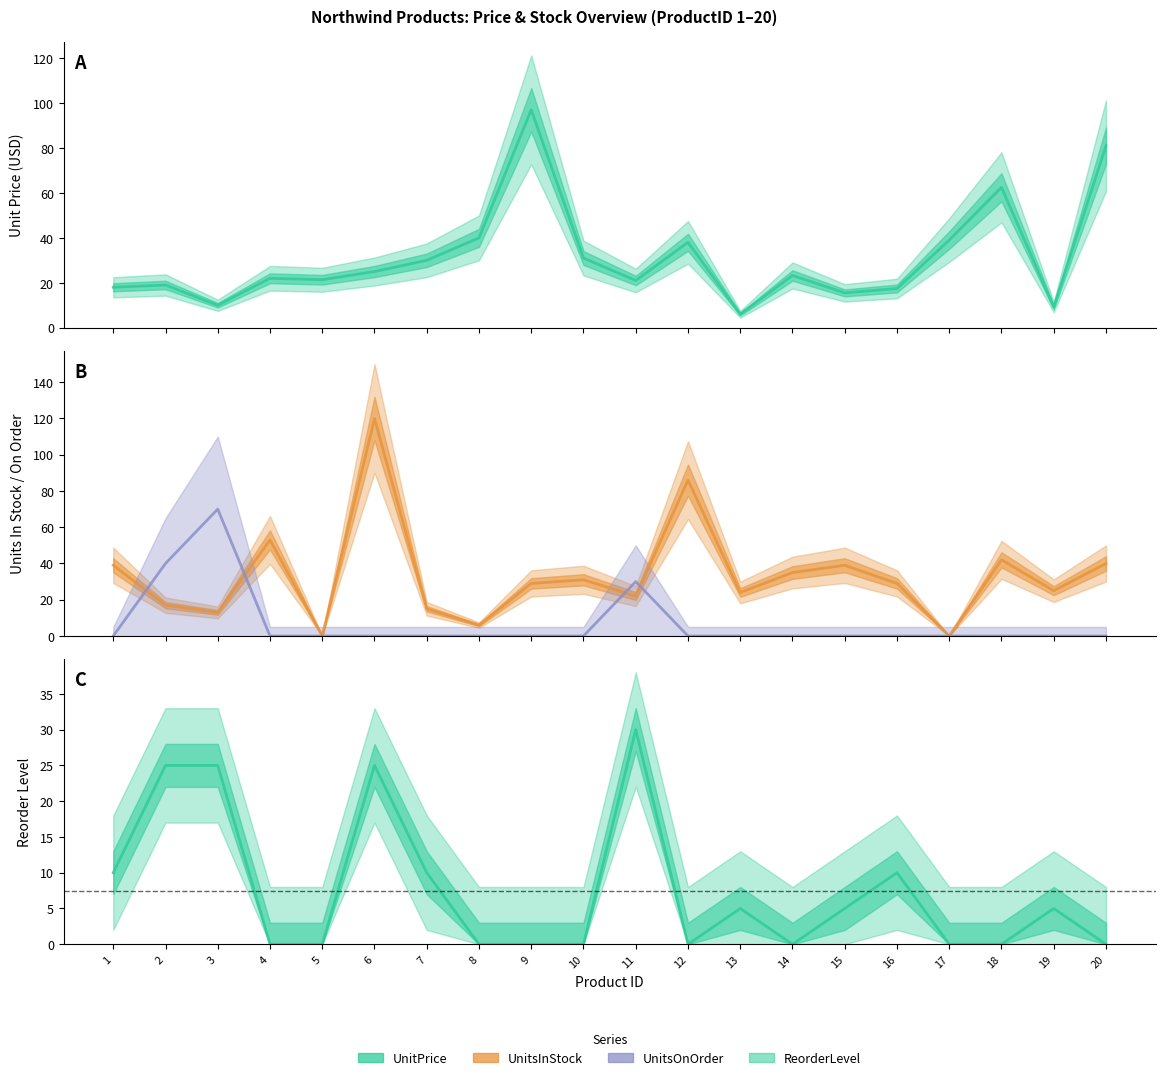

List the series in order of their peak value, highest first.

UnitsInStock, UnitPrice, UnitsOnOrder, ReorderLevel